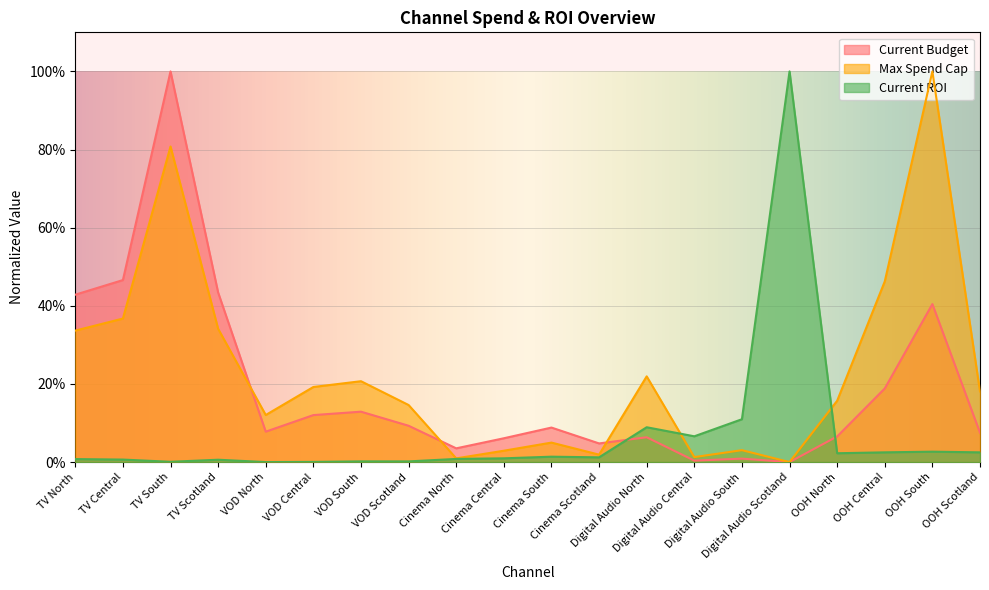

What is the difference between the Current Budget values at VOD Central and TV Scotland?

0.3